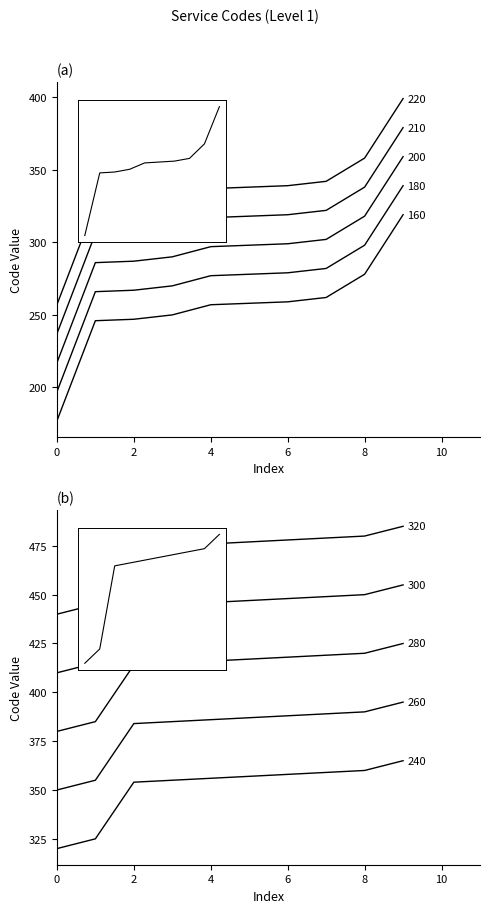

What is the change in value from 319 to 360?

+41